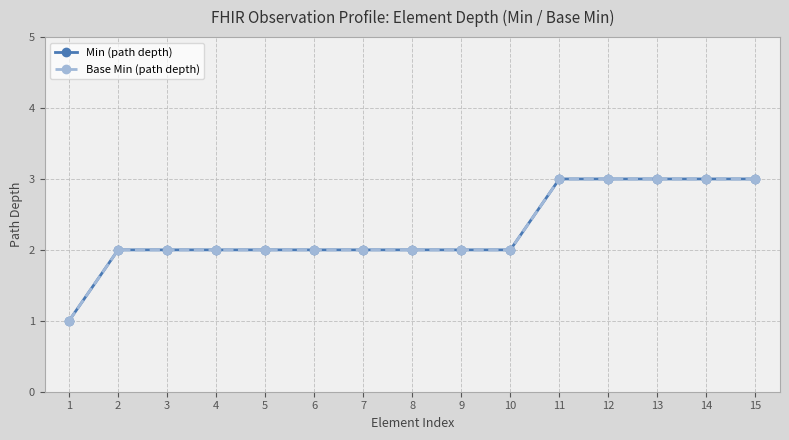

Reading left to right, list all the values displayed in this chart.

Min (path depth): 1	2	2	2	2	2	2	2	2	2	3	3	3	3	3
Base Min (path depth): 1	2	2	2	2	2	2	2	2	2	3	3	3	3	3